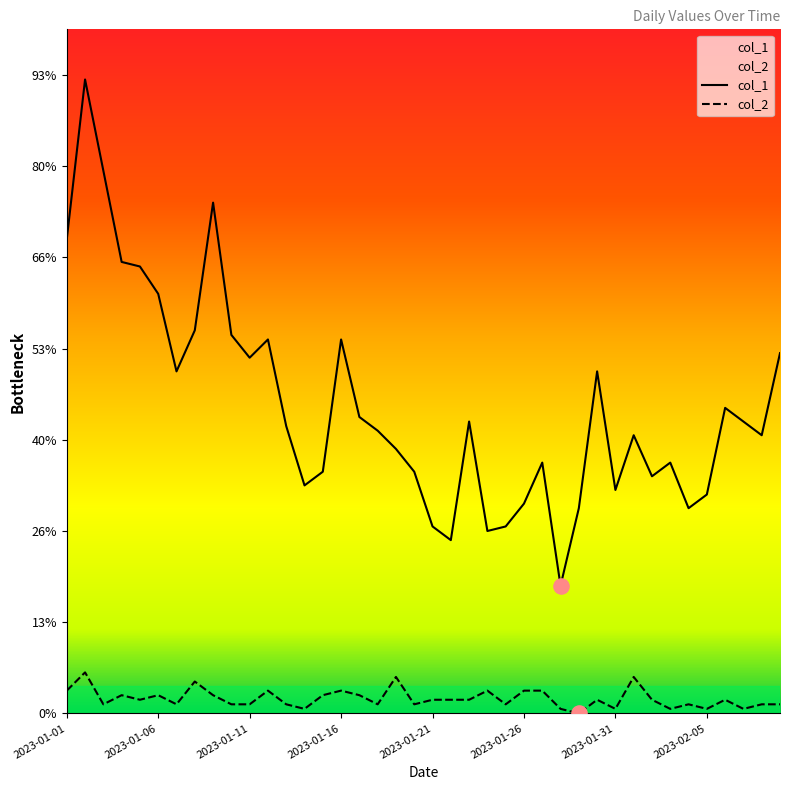

Is the value of col_2 at 2023-01-28 greater than the value of col_1 at 2023-01-15?

No